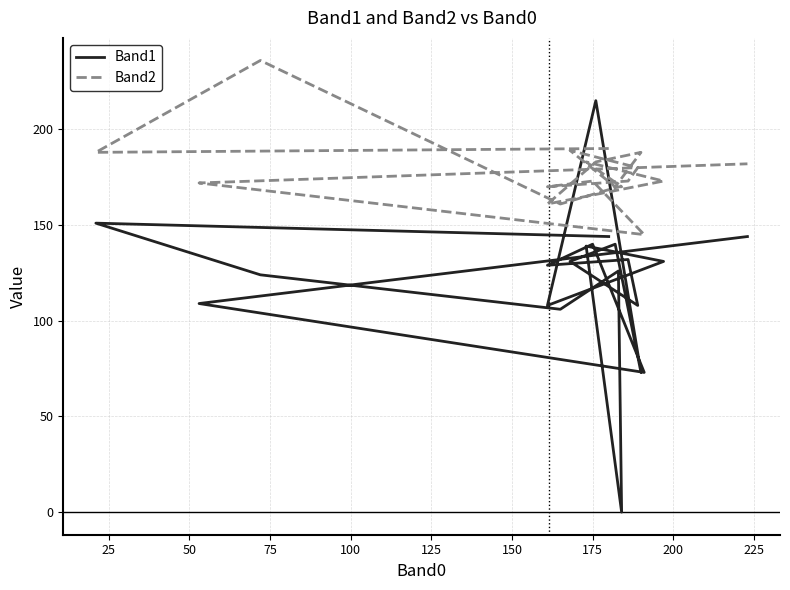

After their last crossing, which series has the higher values: Band1 or Band2?

Band2